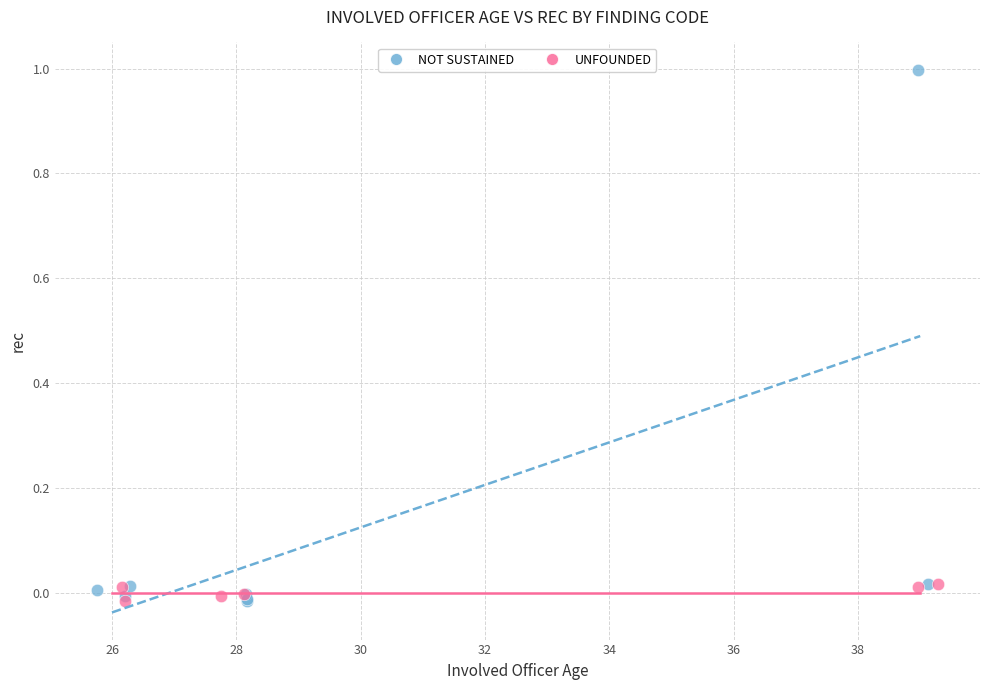

Which series has the widest spread of Y values?

NOT SUSTAINED